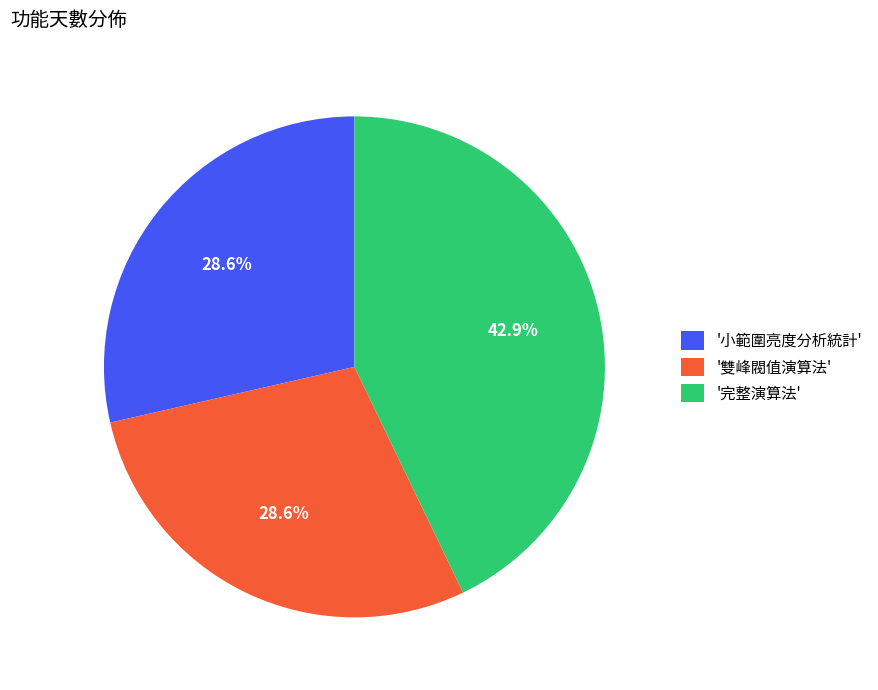

Which category has the biggest portion of the pie?

'完整演算法'